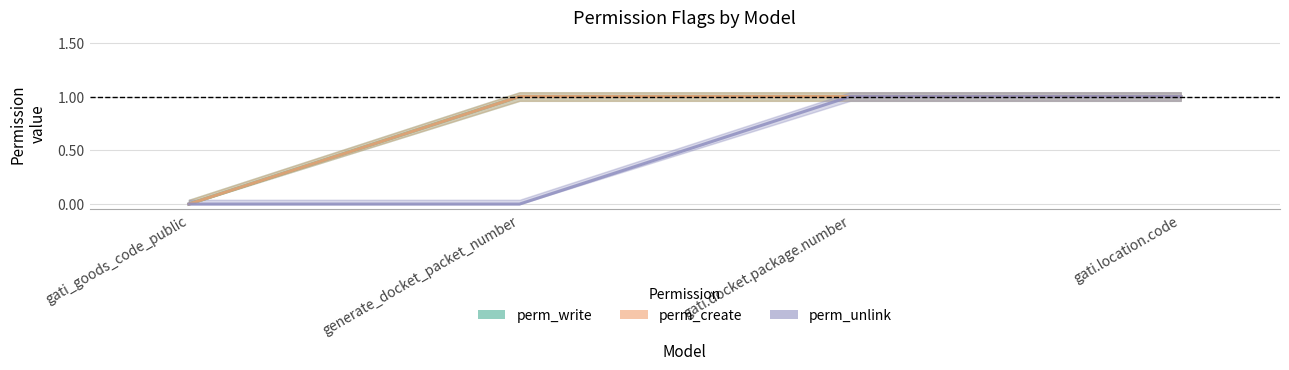

Is the value of perm_write at gati_goods_code_public greater than the value of perm_unlink at gati.location.code?

No